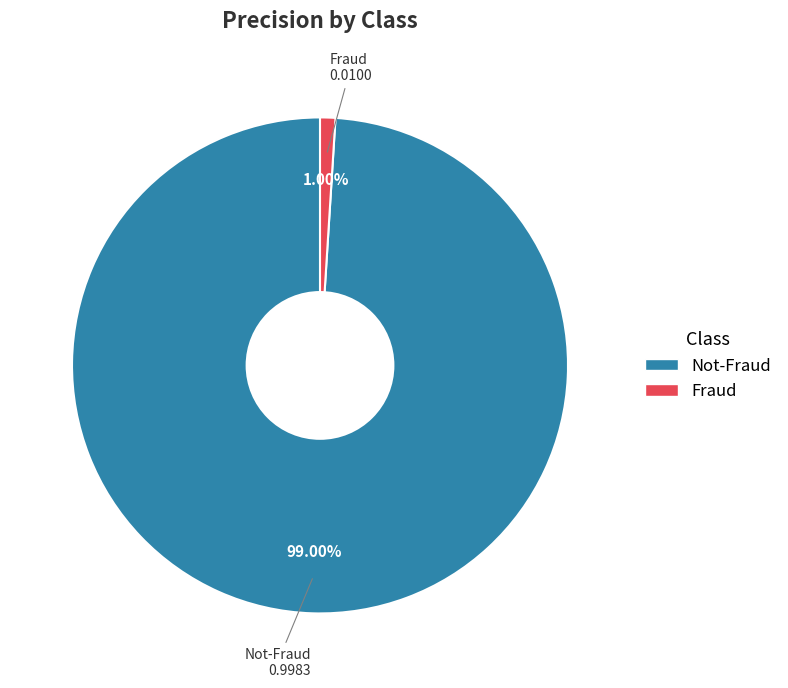

To the nearest percent, what portion does Fraud represent?

1%